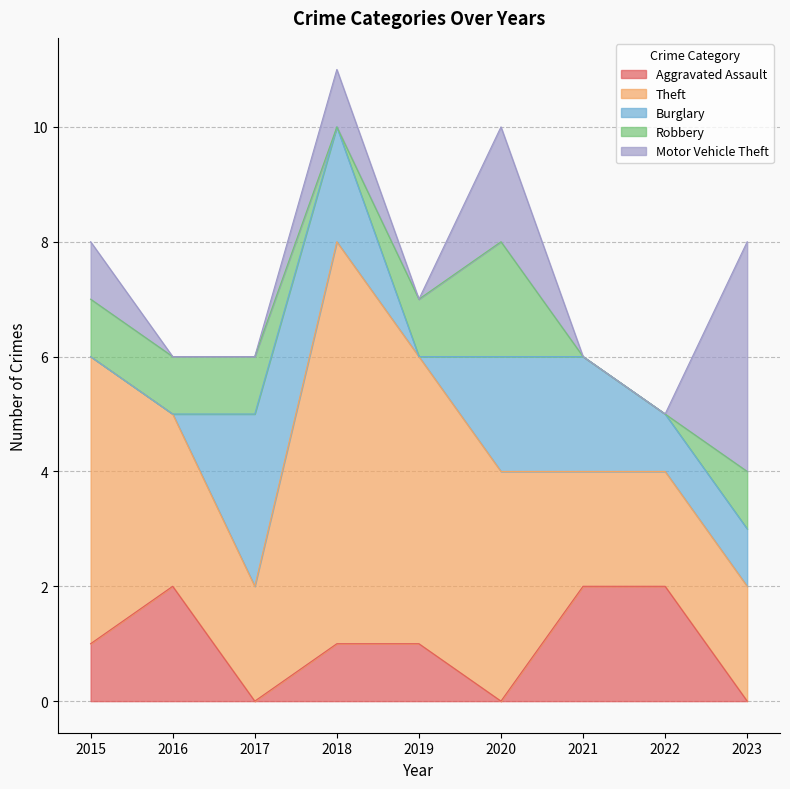

Which has a higher value, 2021 or 2016?

2021